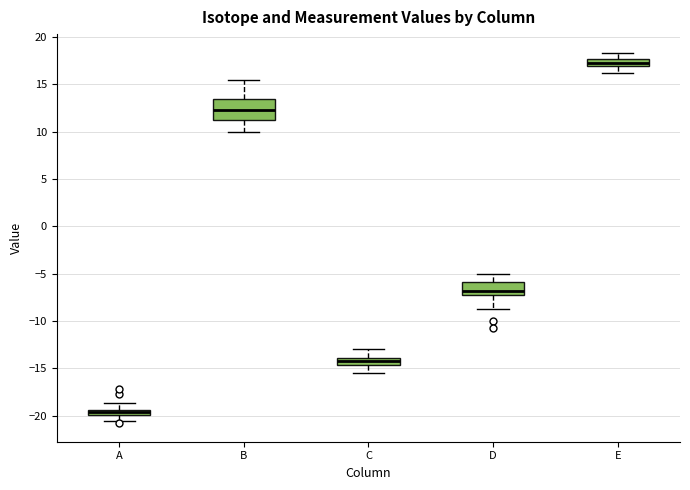

Where does the upper whisker of the box for C end on the y-axis? The values are not printed on the chart, so give them approximately, as read against the axis.

-13.0